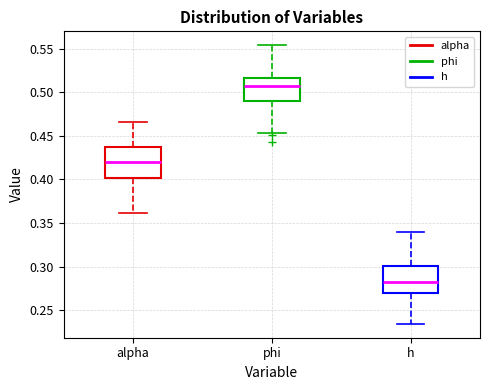

Which box has the lowest median line?

h